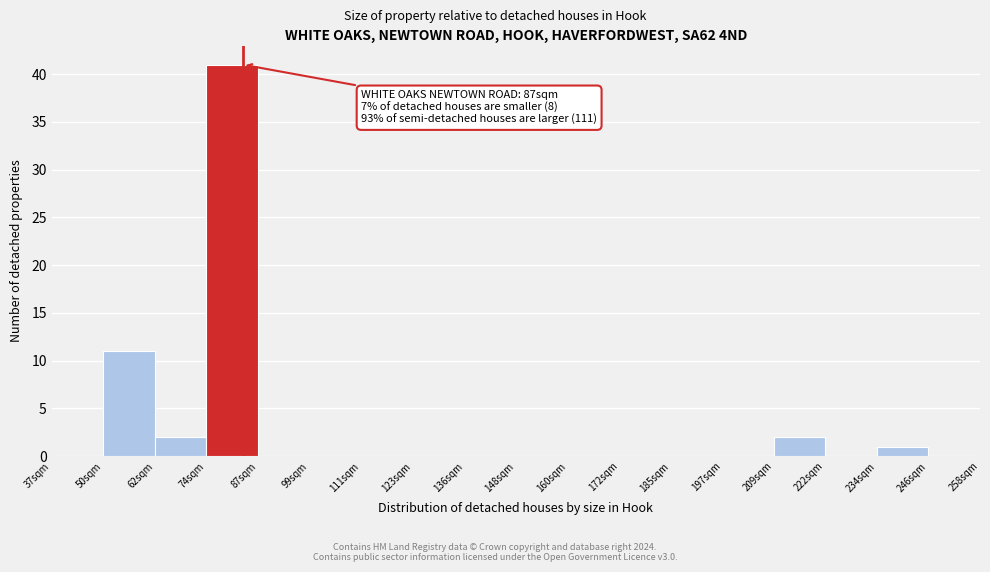

What is the change in value from 50sqm to 74sqm?

+30